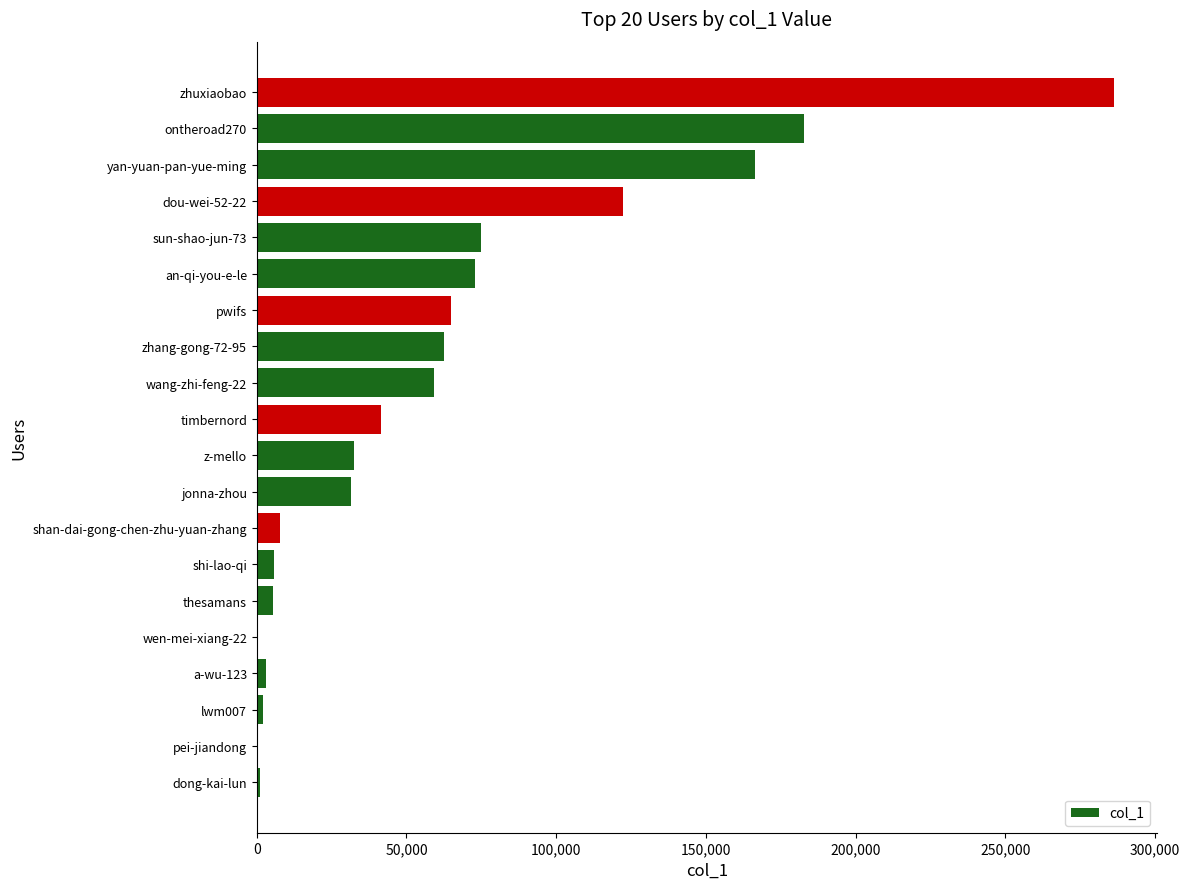

What is the change in value from zhang-gong-72-95 to sun-shao-jun-73?

+12570